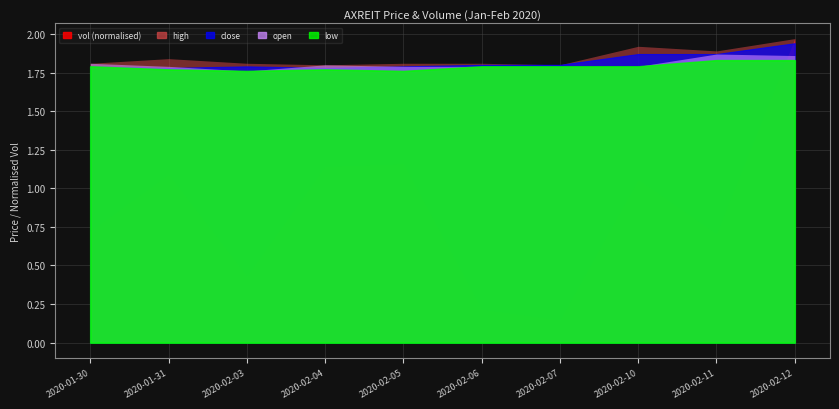

Where is the first local minimum for vol?

2020-02-03